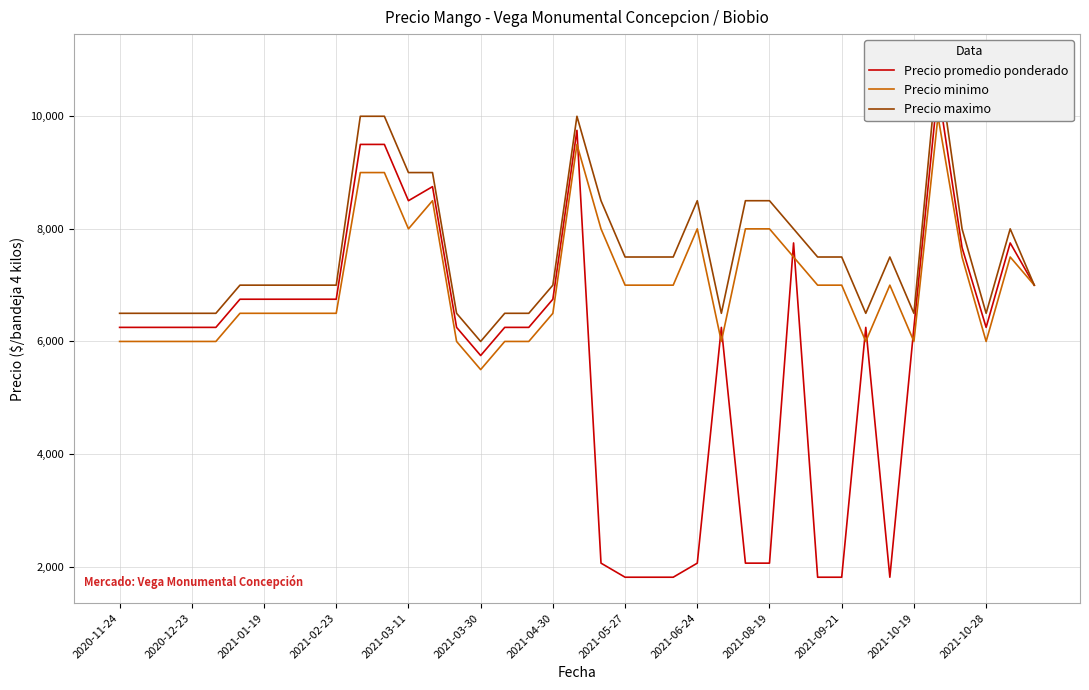

Rank the series at 29 from highest to lowest value.

Precio maximo, Precio minimo, Precio promedio ponderado